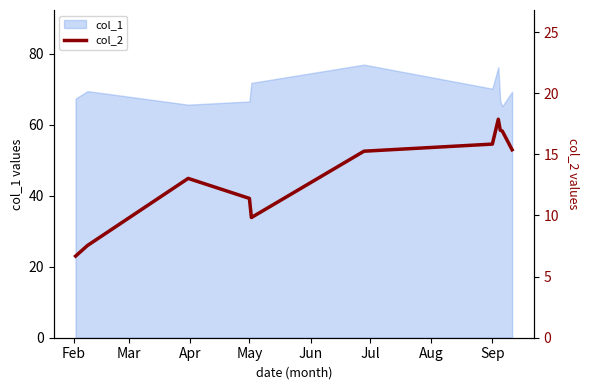

How many categories are shown in the chart?

11